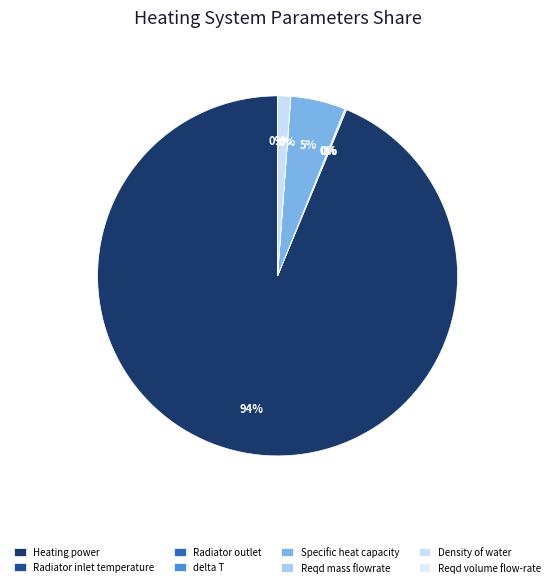

Approximately how many times larger is the value at Density of water compared to delta T?

100.0